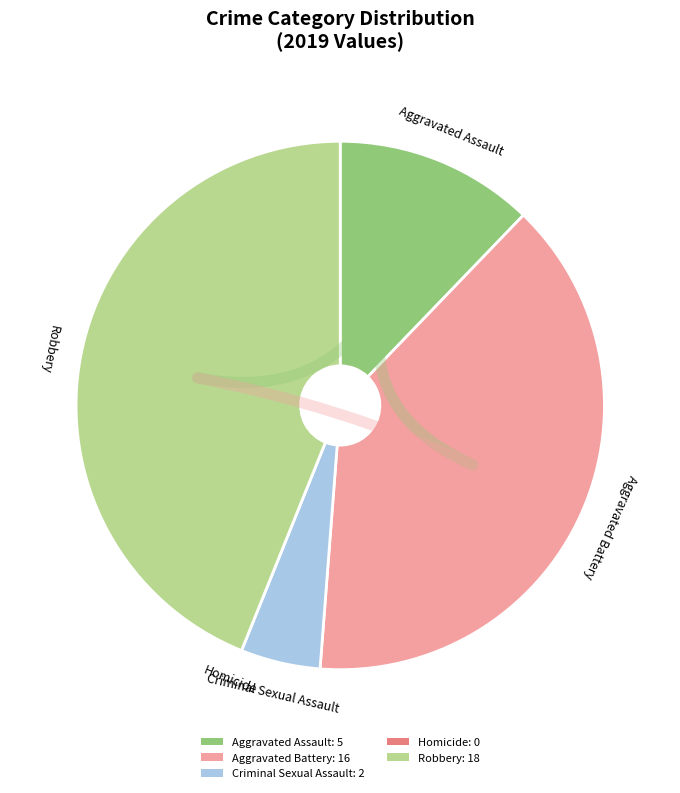

The Robbery slice represents 44% of the pie. True or false?

True